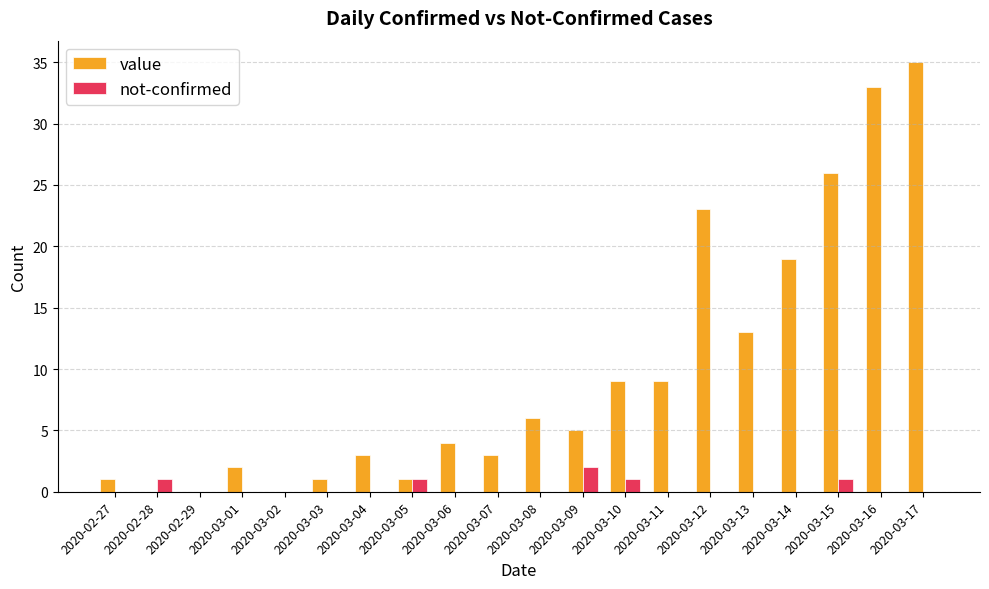

How many distinct data groups are displayed?

2